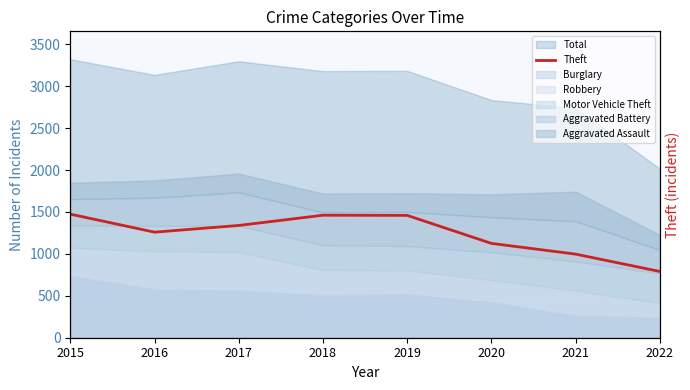

Where is the first local maximum?

2018